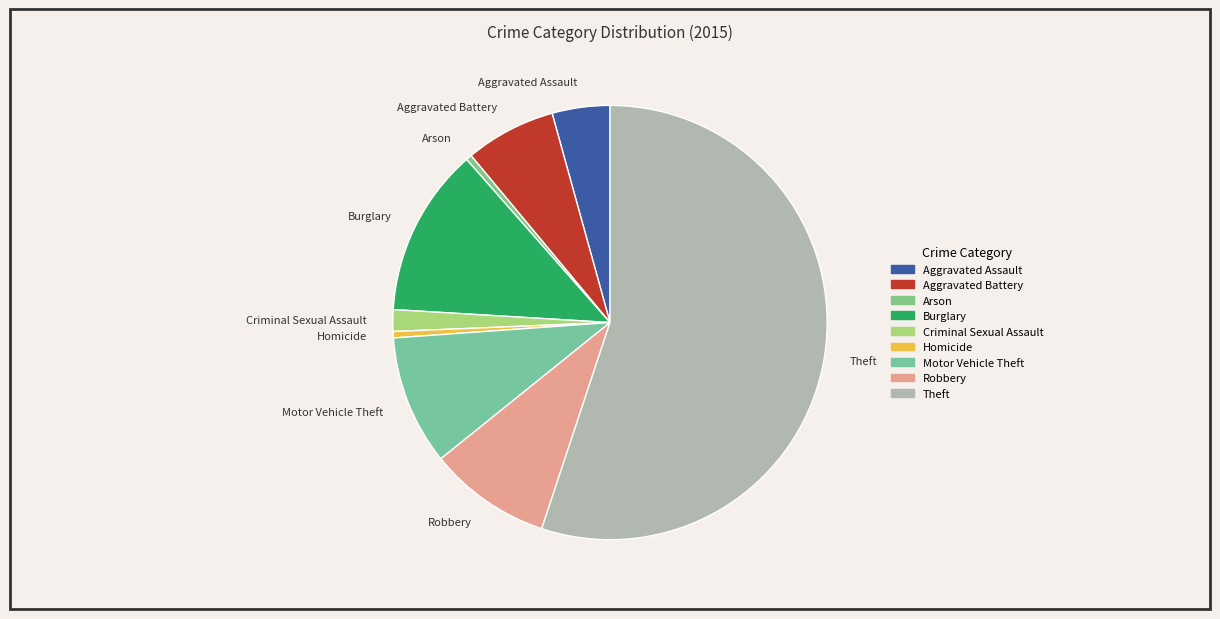

Is the sum of Robbery and Theft greater than half?

Yes